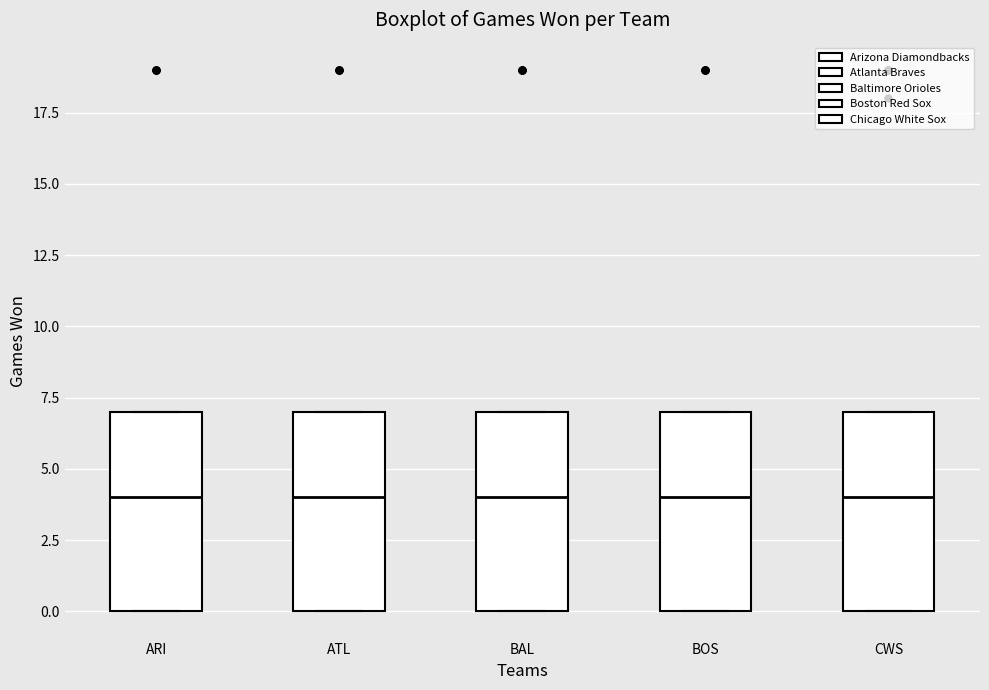

Reading left to right, read every box against the y-axis: the position of its median line, the range the box covers, and the ends of its whiskers. The values are not printed on the chart, so give them approximately, as read against the axis.

ARI: median 4, box 0 to 7, whiskers 0 to 7
ATL: median 4, box 0 to 7, whiskers 0 to 7
BAL: median 4, box 0 to 7, whiskers 0 to 7
BOS: median 4, box 0 to 7, whiskers 0 to 7
CWS: median 4, box 0 to 7, whiskers 0 to 7